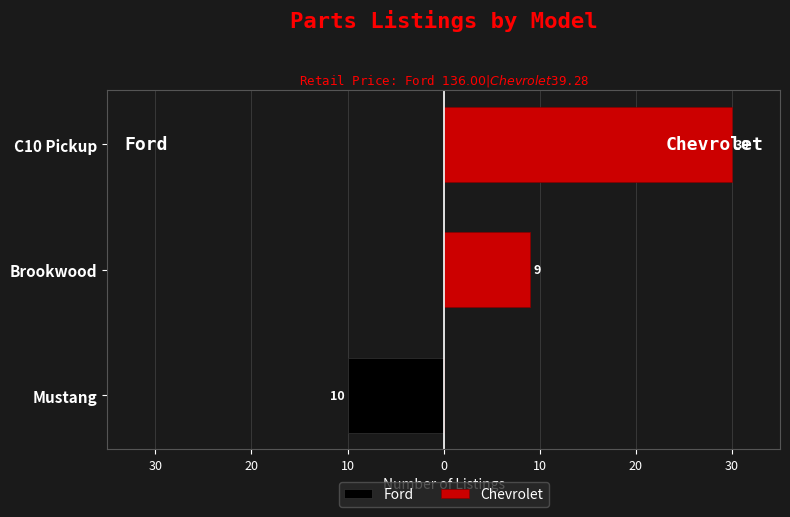

Is it true that Ford equals -4 at 20?

False